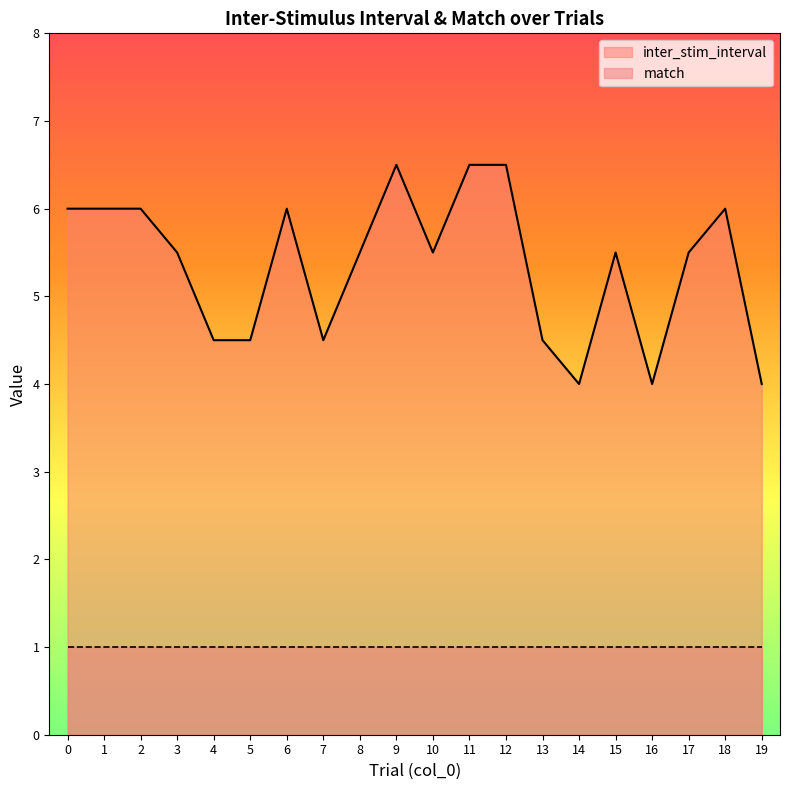

At which category does the data reach its first local peak?

6